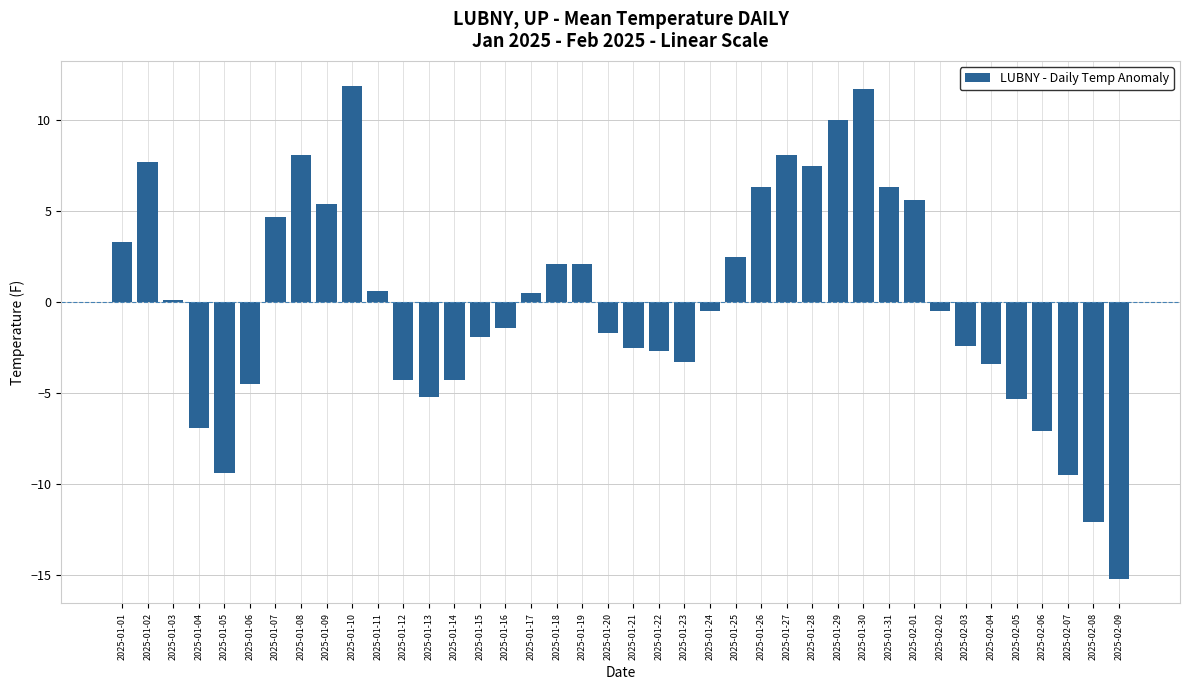

What is the ratio of the value at 2025-01-18 to the value at 2025-01-25?

0.8